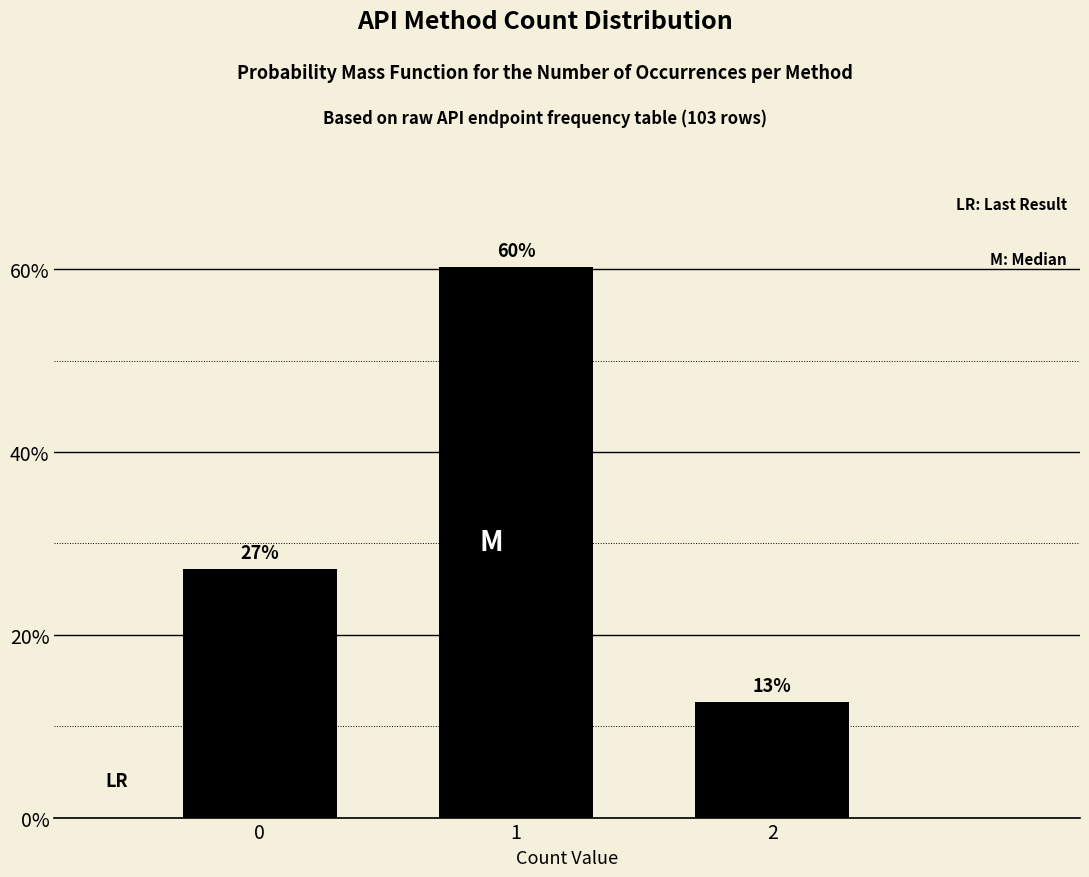

Are the bars horizontal?

No